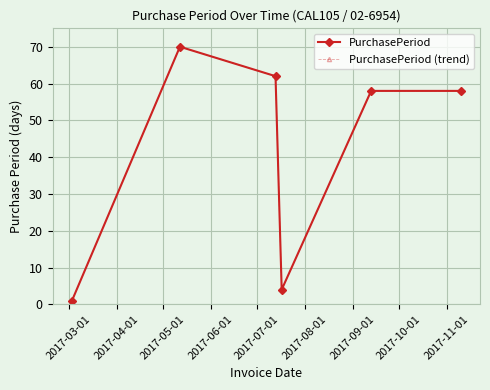

List the series in order of their peak value, lowest first.

PurchasePeriod, PurchasePeriod (trend)